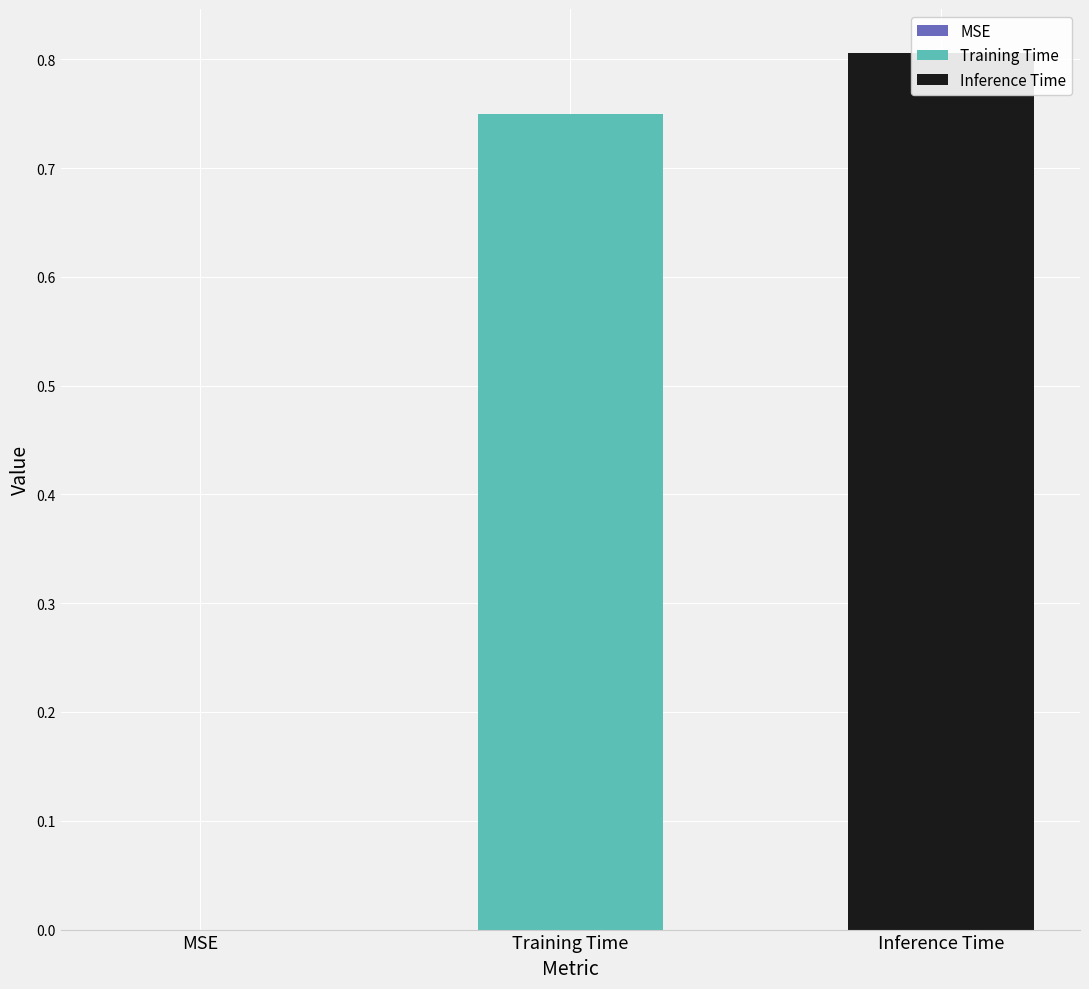

Does the chart contain any negative values?

No